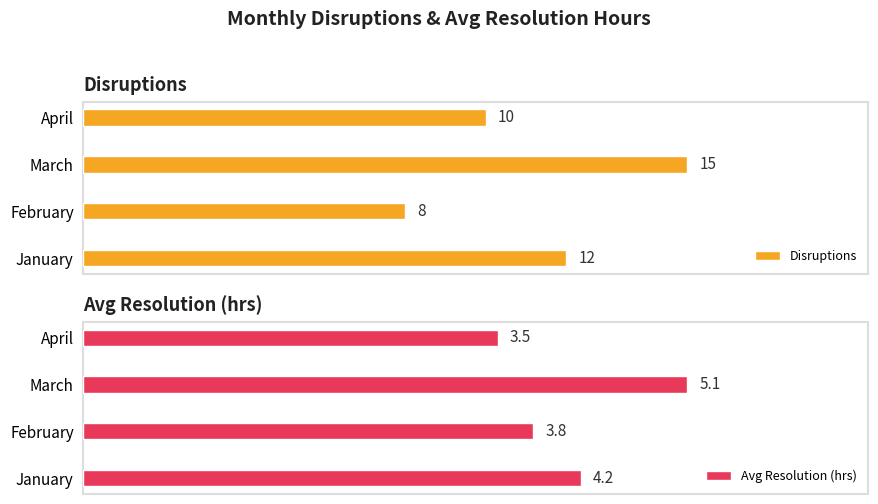

True or false: Disruptions has a value of 12.0 at January.

True